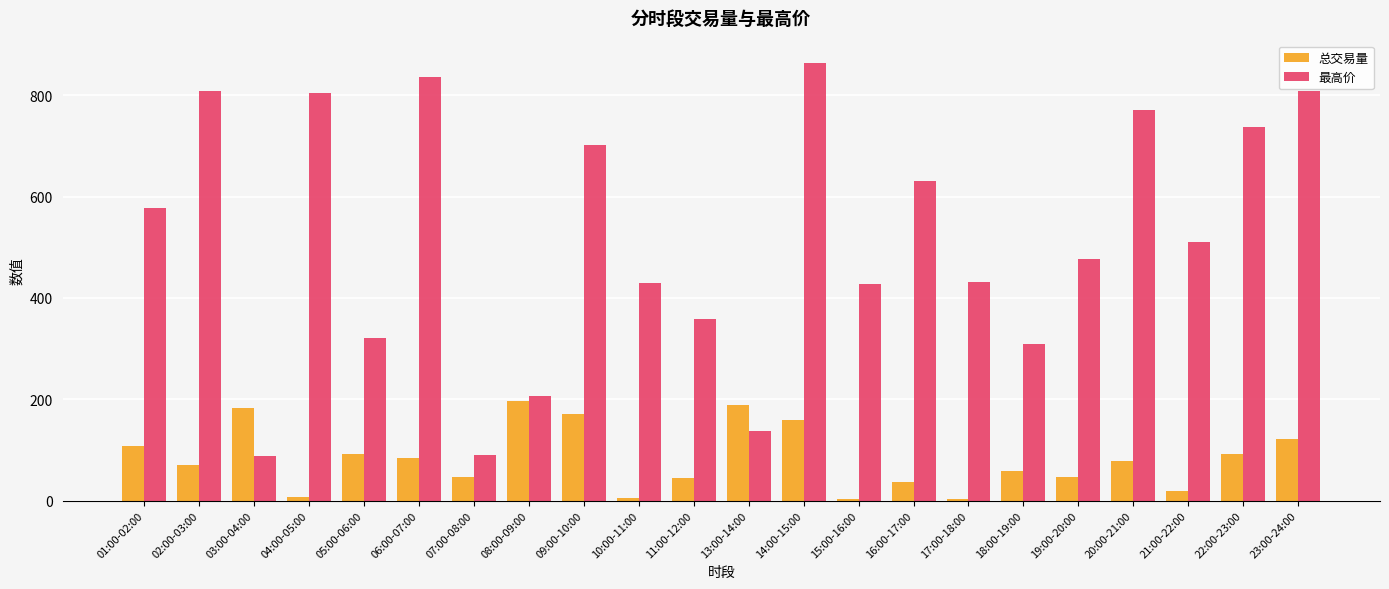

True or false: 总交易量 has a value of 91.4 at 05:00-06:00.

True